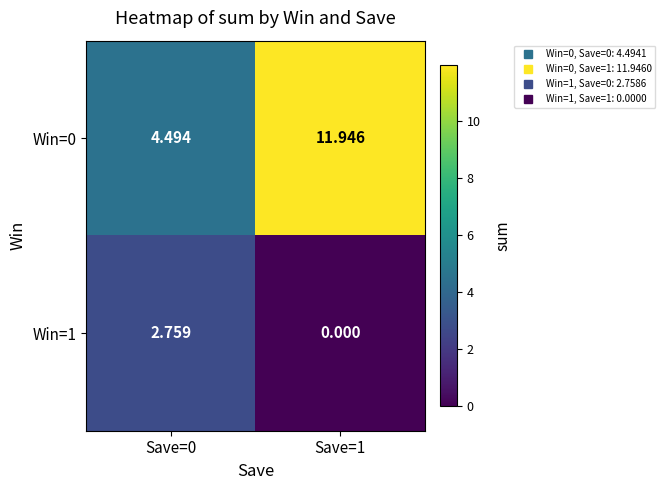

What is the spread (max minus min) of values at Save=0?

1.7